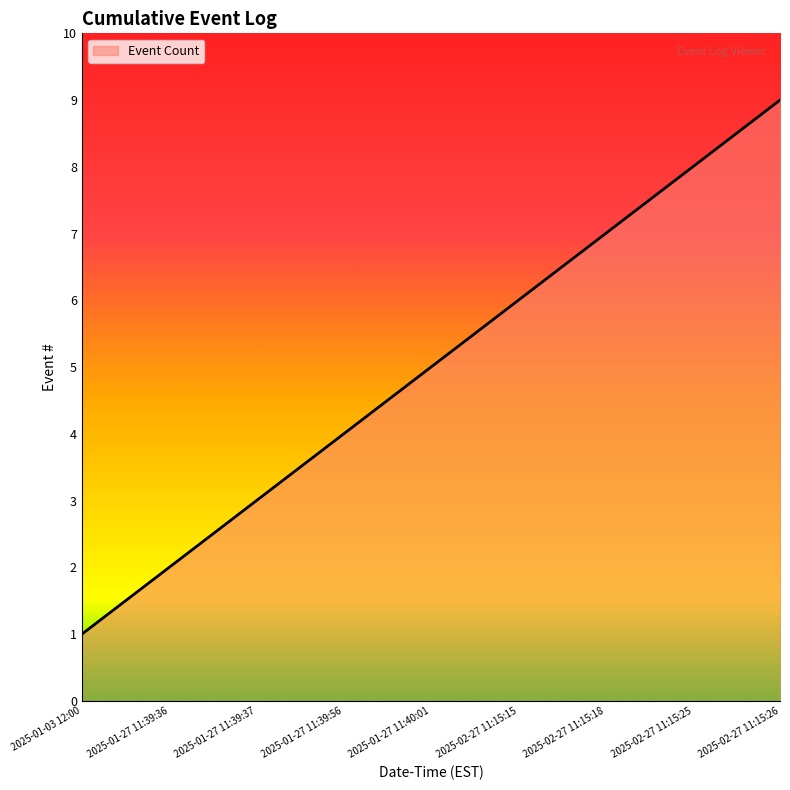

How many lines are shown in the chart?

1